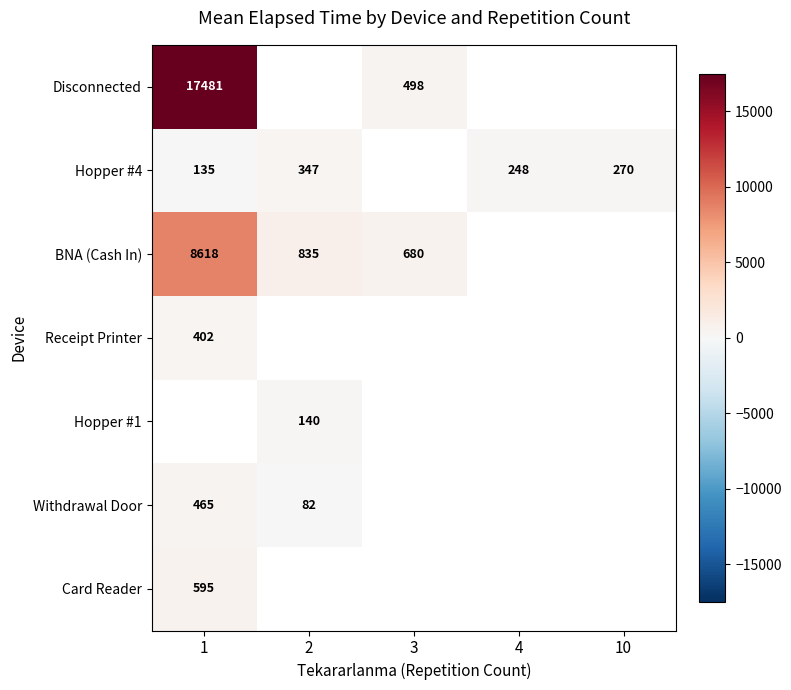

What is the maximum value shown in the chart?

17481.2